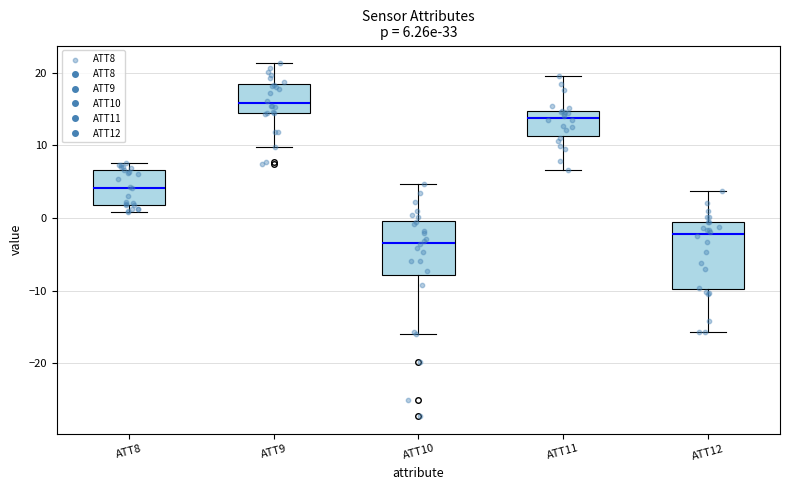

Which box's median line is the highest?

ATT9